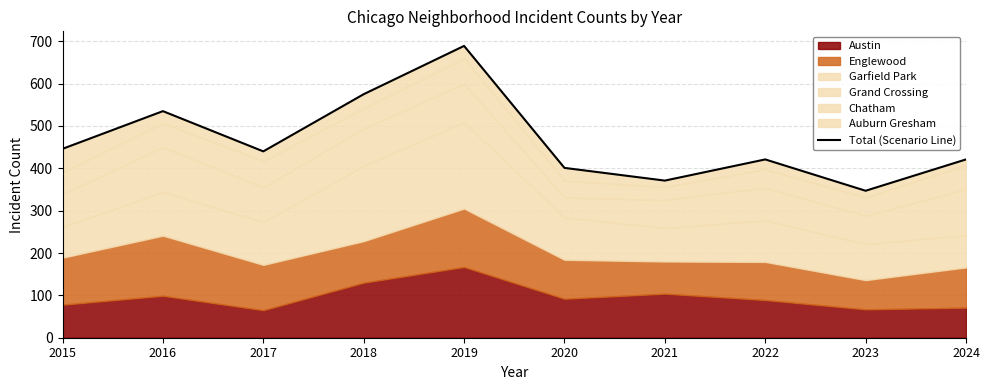

List the labels in order of value, largest first.

2019, 2018, 2016, 2015, 2017, 2022, 2024, 2020, 2021, 2023